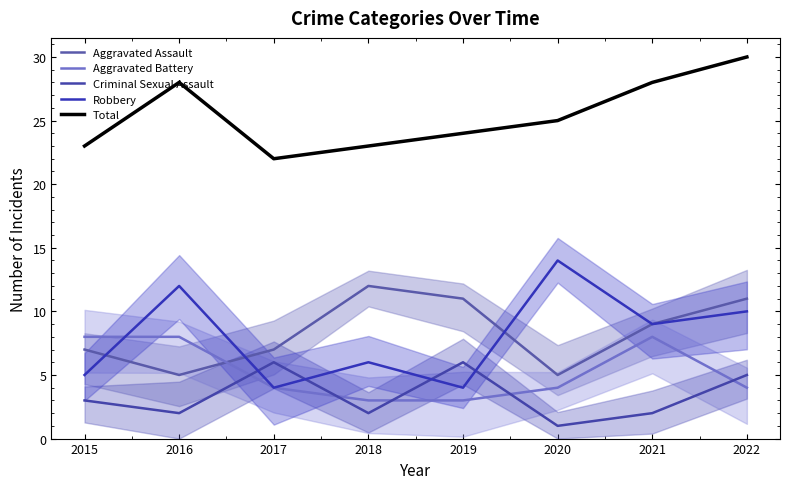

Reading left to right, what are all the values shown in this chart?

Aggravated Assault: 7	5	7	12	11	5	9	11
Aggravated Battery: 8	8	4	3	3	4	8	4
Criminal Sexual Assault: 3	2	6	2	6	1	2	5
Robbery: 5	12	4	6	4	14	9	10
Total: 23	28	22	23	24	25	28	30